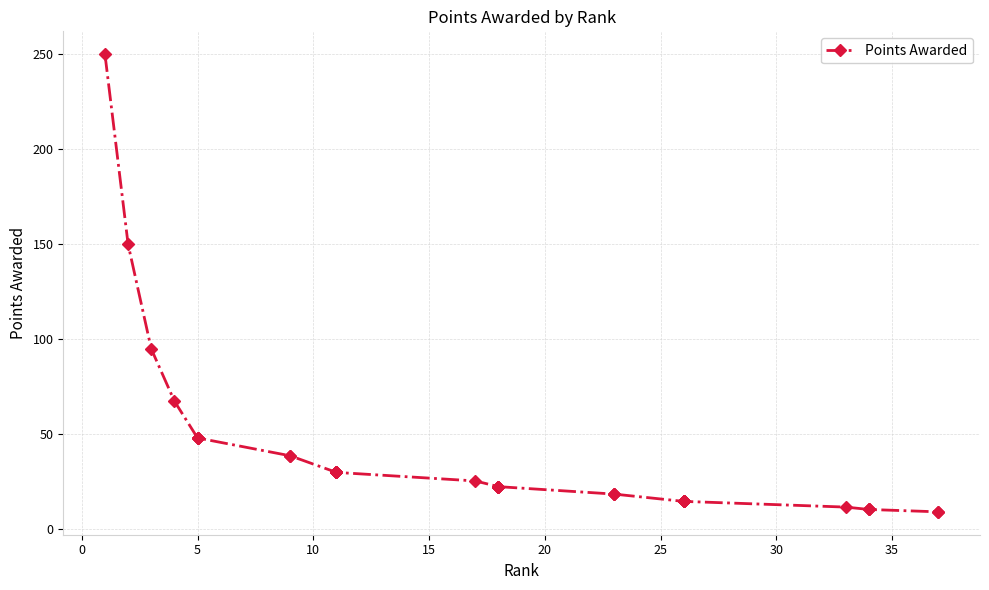

What is the value of the 19th point from the left?

22.5